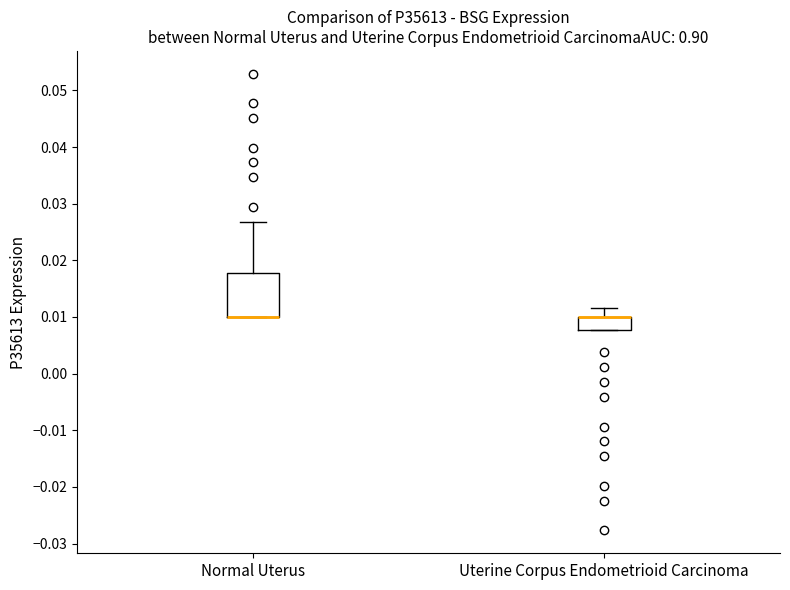

Reading left to right, transcribe this box plot: for each box, give where its median line is, the range the box spans, and where its two whiskers end, as read against the y-axis. The values are not printed on the chart, so give them approximately, as read against the axis.

Normal Uterus: median 0.010 (drawn on the box's lower edge), box 0.010 to 0.018, whiskers 0.010 to 0.027
Uterine Corpus Endometrioid Carcinoma: median 0.010 (drawn on the box's upper edge), box 0.008 to 0.010, whiskers 0.008 to 0.012